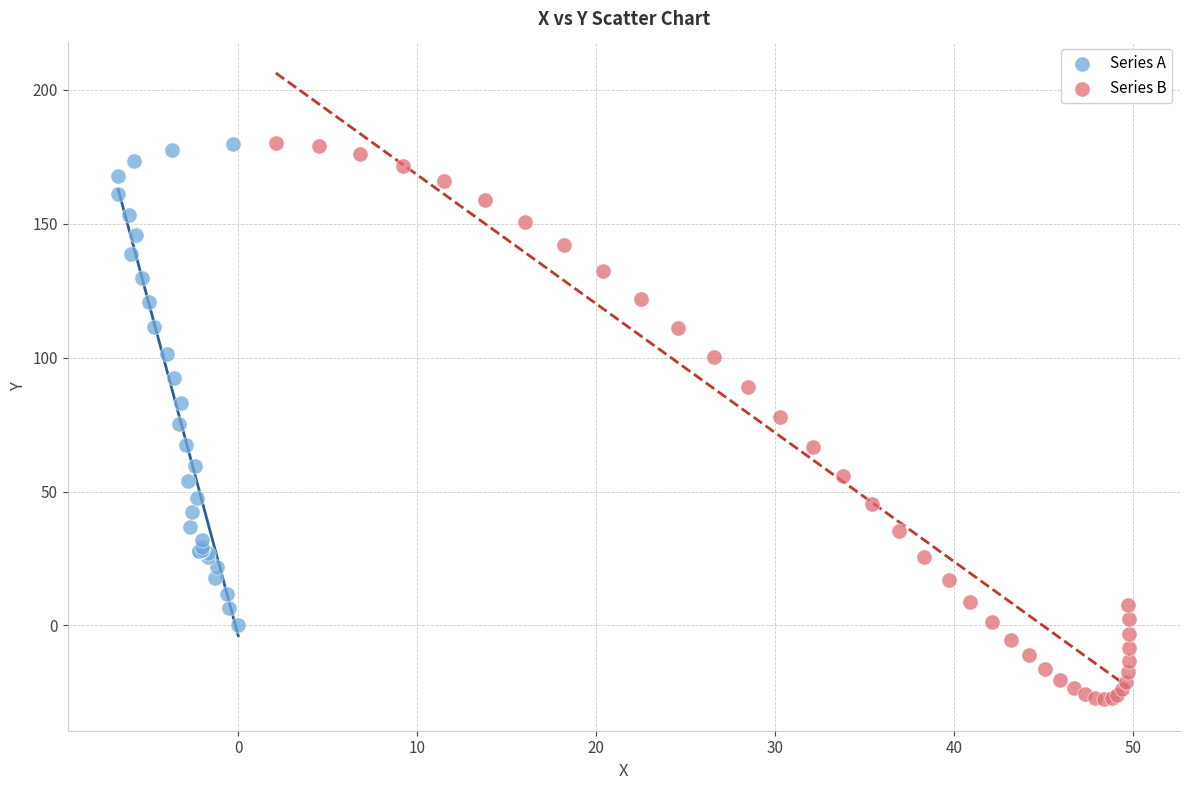

Which series contains the lowest Y value?

Series B